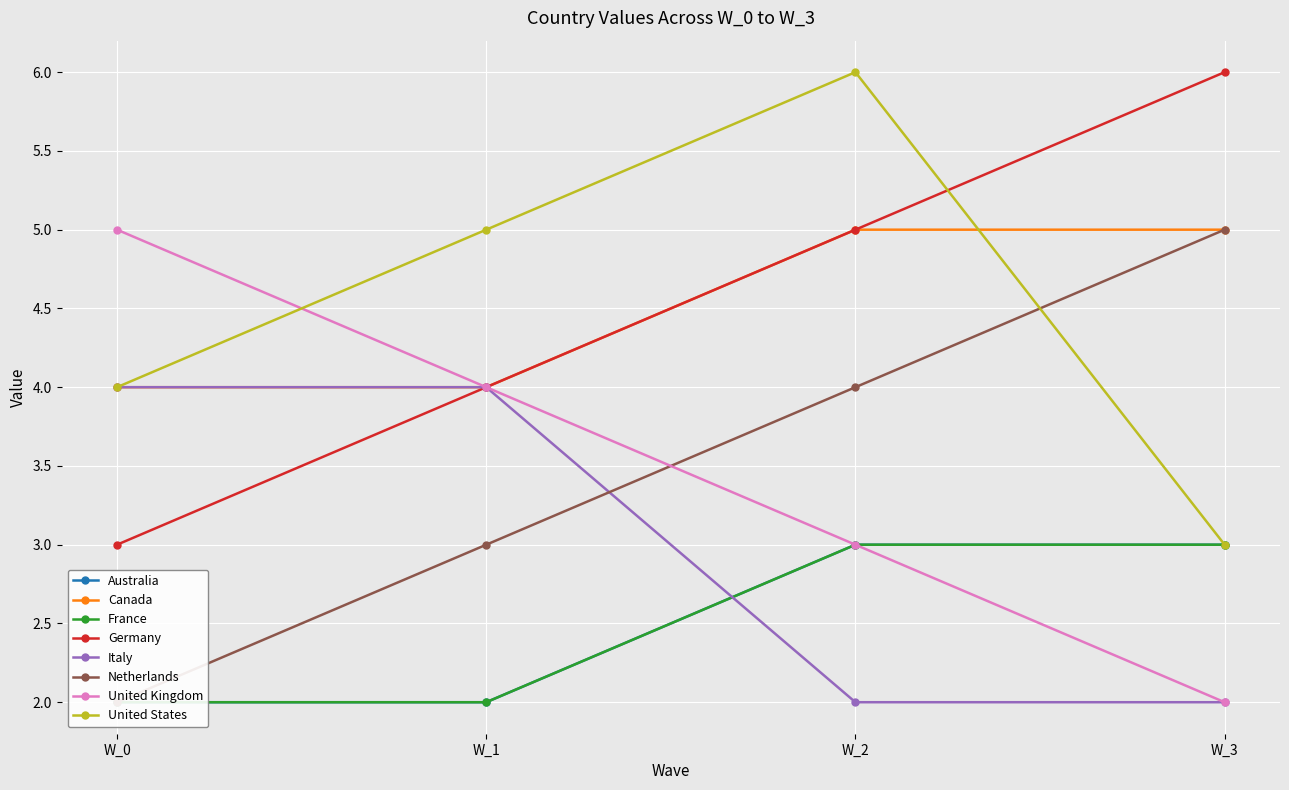

How many data points in W_0 are less than 4?

4